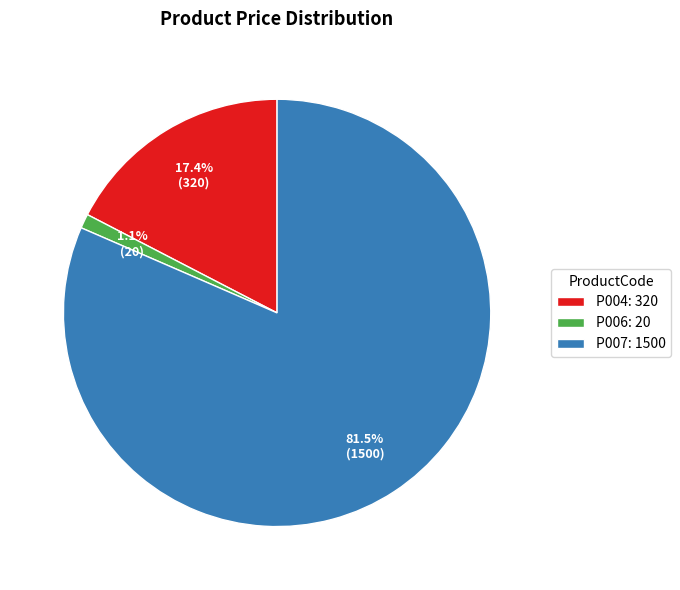

What percentage is NOT represented by P004?

82.6%